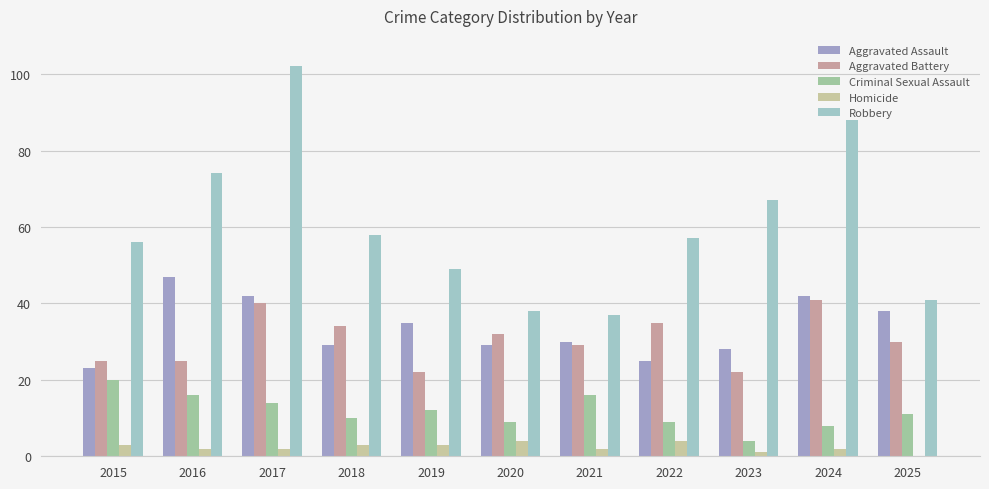

Reading left to right, list all the values displayed in this chart.

Aggravated Assault: 2015=23	2016=47	2017=42	2018=29	2019=35	2020=29	2021=30	2022=25	2023=28	2024=42	2025=38
Aggravated Battery: 2015=25	2016=25	2017=40	2018=34	2019=22	2020=32	2021=29	2022=35	2023=22	2024=41	2025=30
Criminal Sexual Assault: 2015=20	2016=16	2017=14	2018=10	2019=12	2020=9	2021=16	2022=9	2023=4	2024=8	2025=11
Homicide: 2015=3	2016=2	2017=2	2018=3	2019=3	2020=4	2021=2	2022=4	2023=1	2024=2	2025=0
Robbery: 2015=56	2016=74	2017=102	2018=58	2019=49	2020=38	2021=37	2022=57	2023=67	2024=88	2025=41